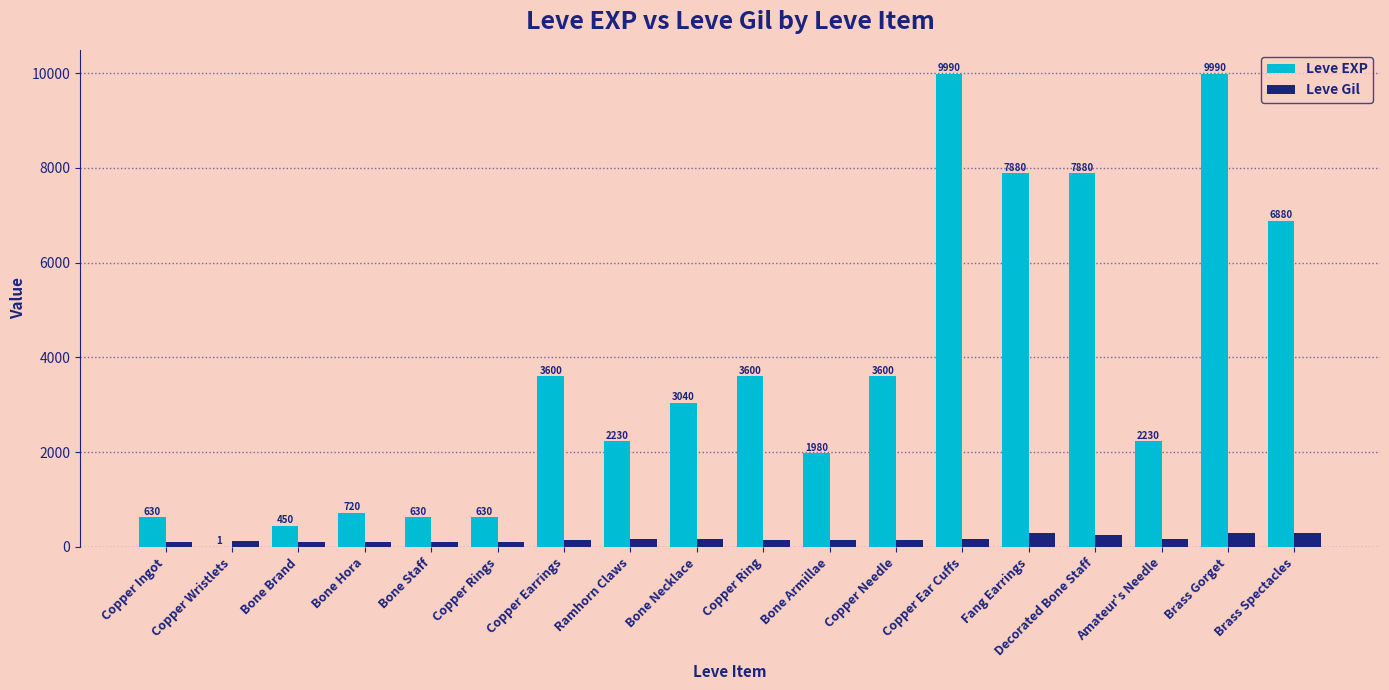

Which category has the highest value in the Leve Gil series?

Brass Gorget